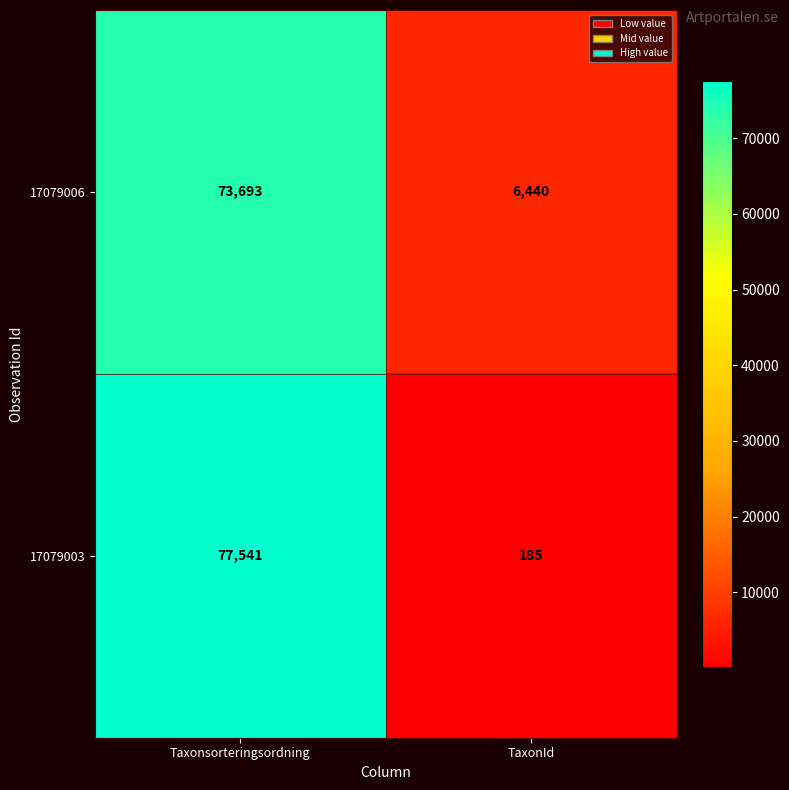

Reading left to right, transcribe all the data shown in this chart.

17079006: 73693	6440
17079003: 77541	185